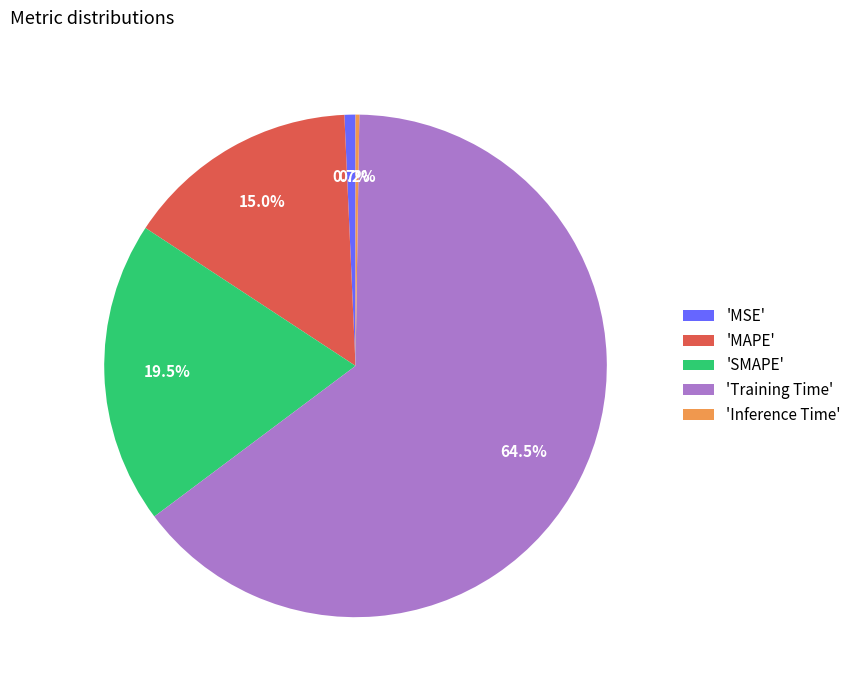

Between 'Training Time' and 'MAPE', which is larger?

'Training Time'